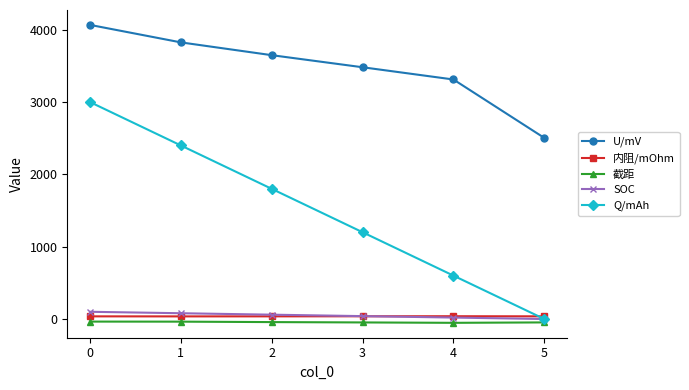

What is the highest value of the SOC series?

100.0